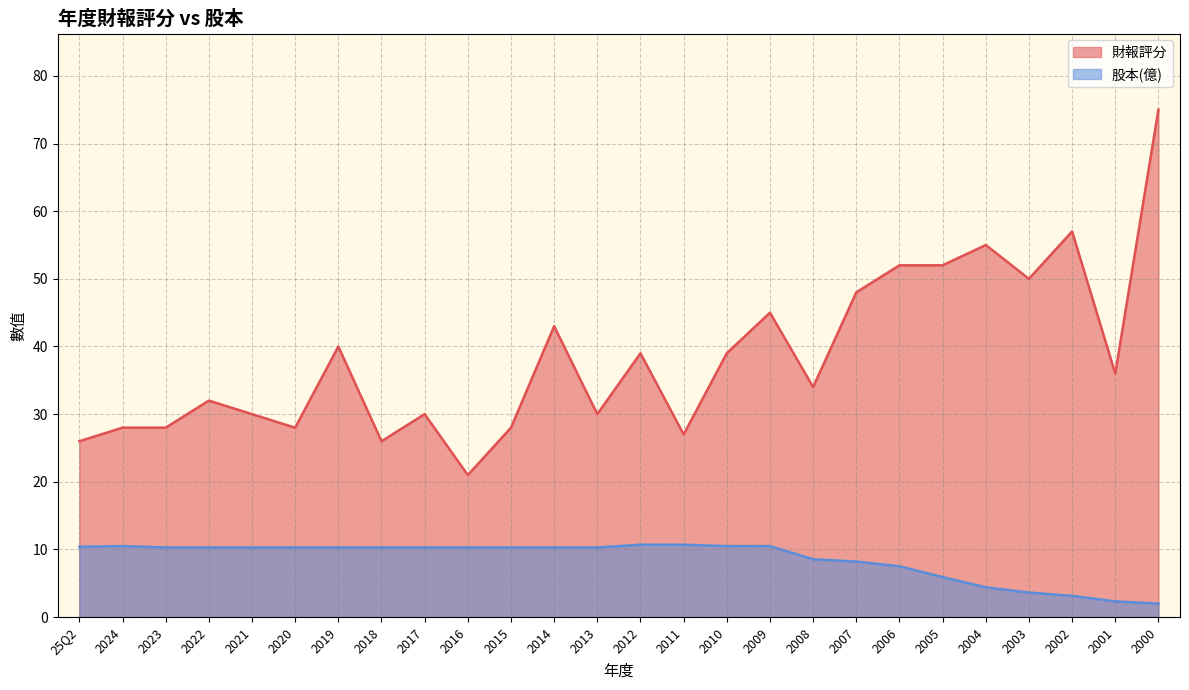

True or false: 財報評分 and 股本(億) cross at least once.

False